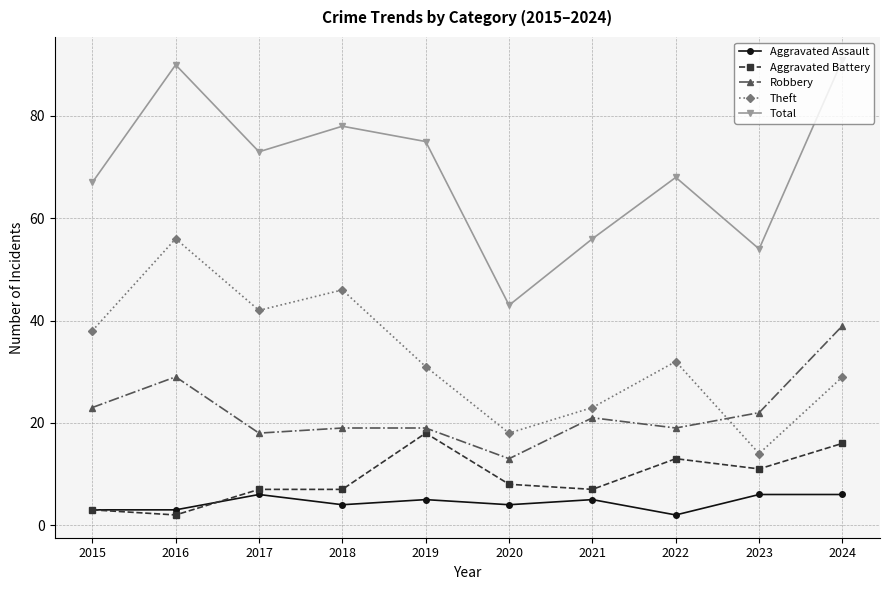

What is the maximum value shown in the chart?

91